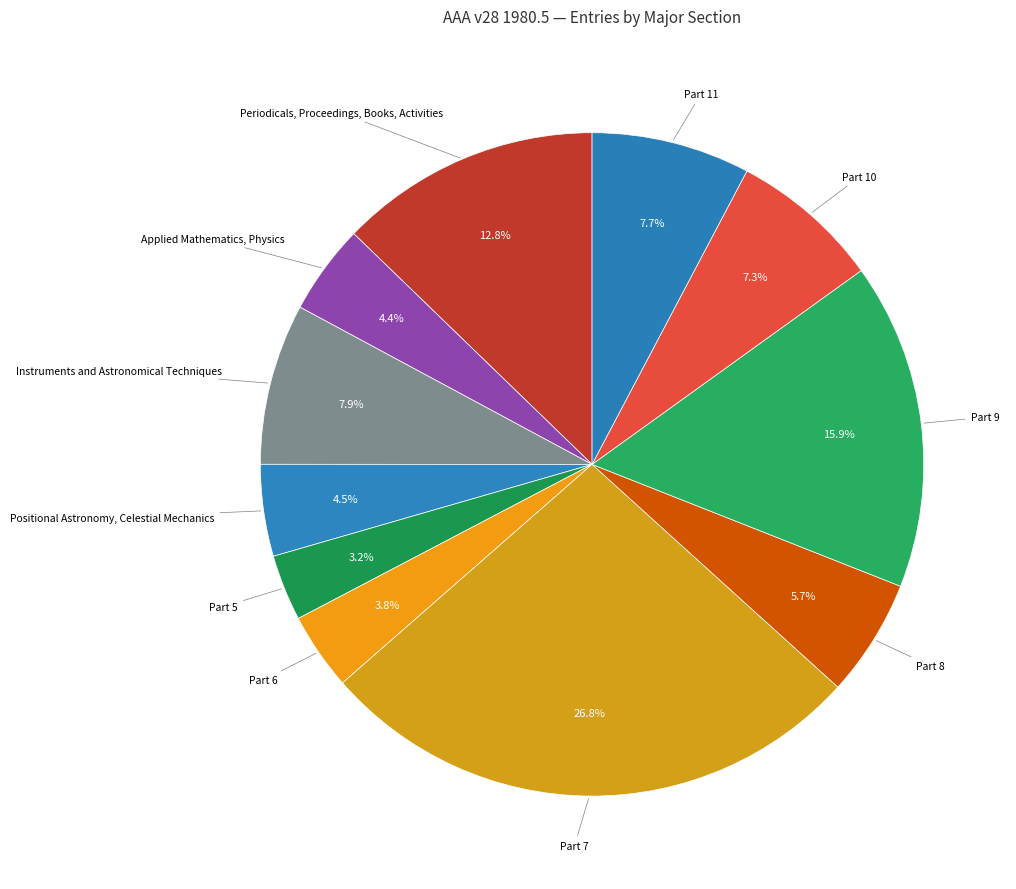

How many slices are in this pie chart?

11